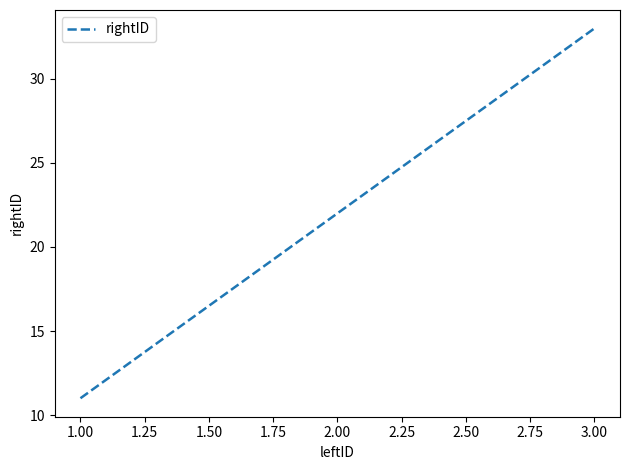

How many categories are shown in the chart?

3